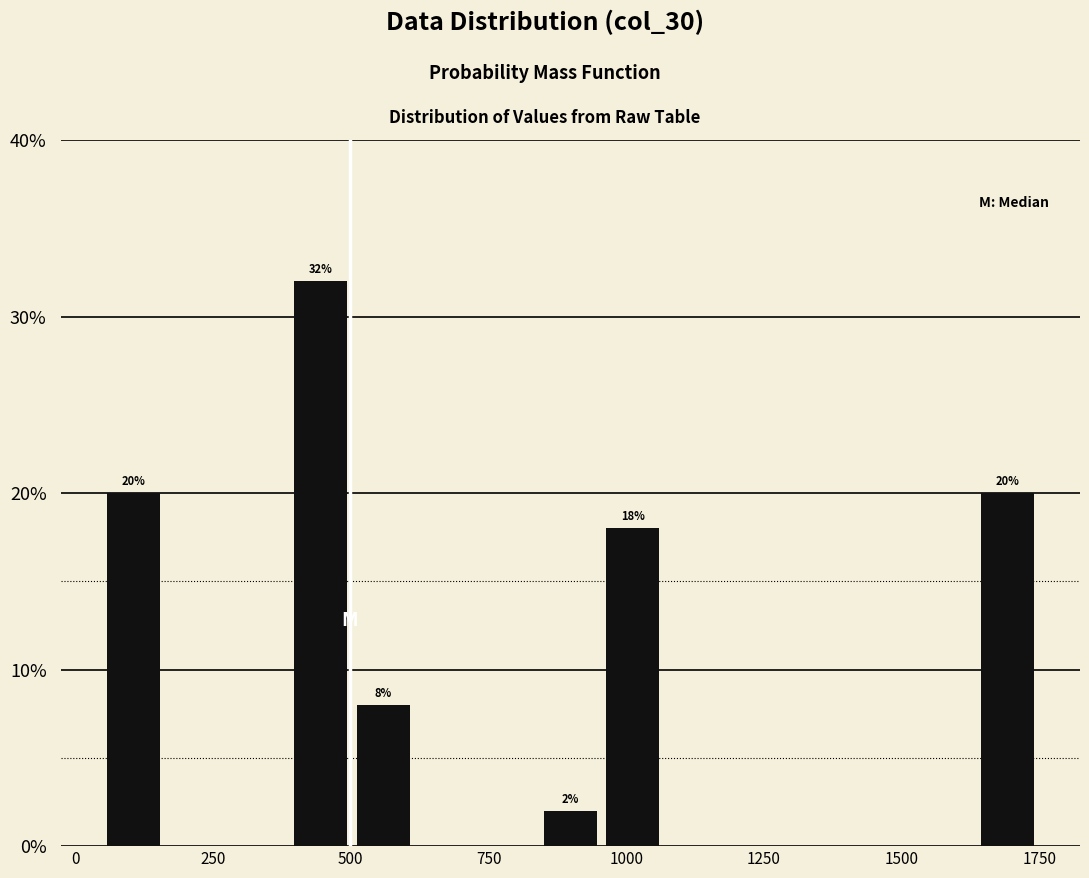

Read against the x-axis, roughly where is the centre of the tallest bar?

450